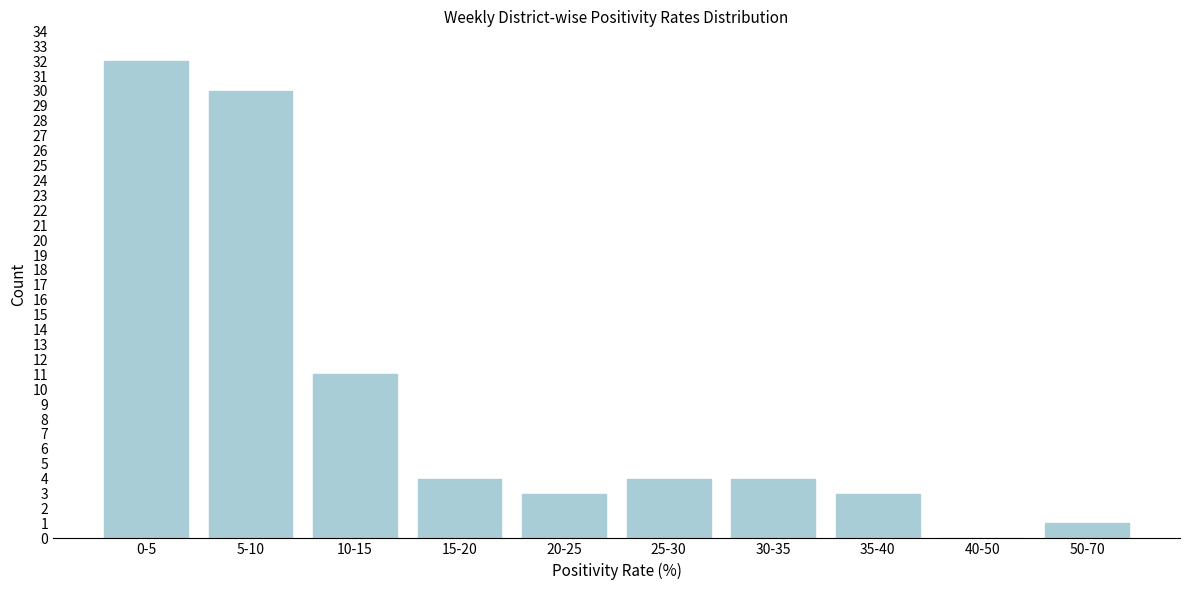

Reading right to left, extract all data points from this chart.

50-70=1	40-50=0	35-40=3	30-35=4	25-30=4	20-25=3	15-20=4	10-15=11	5-10=30	0-5=32